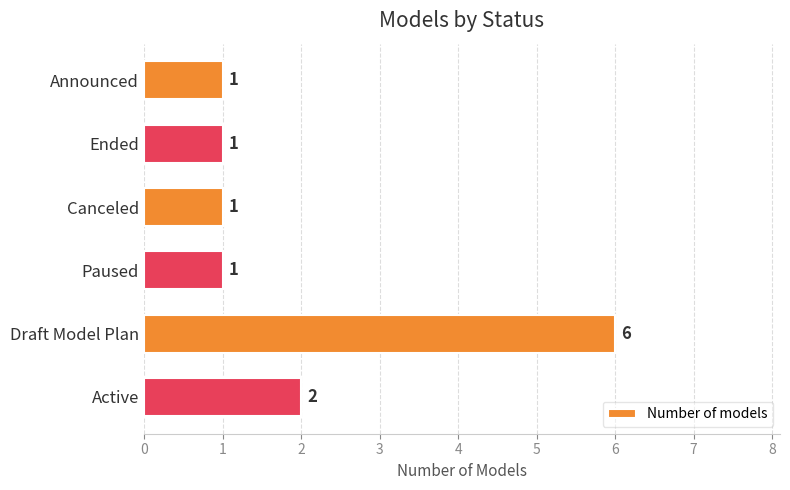

How many bars are there in total?

6